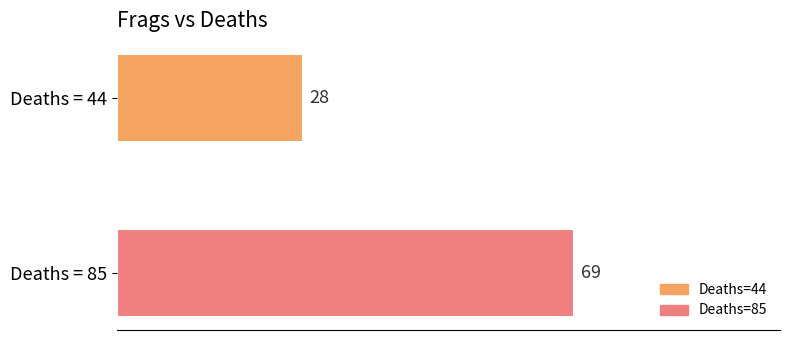

Rank the series by their maximum value, from highest to lowest.

Deaths=85, Deaths=44